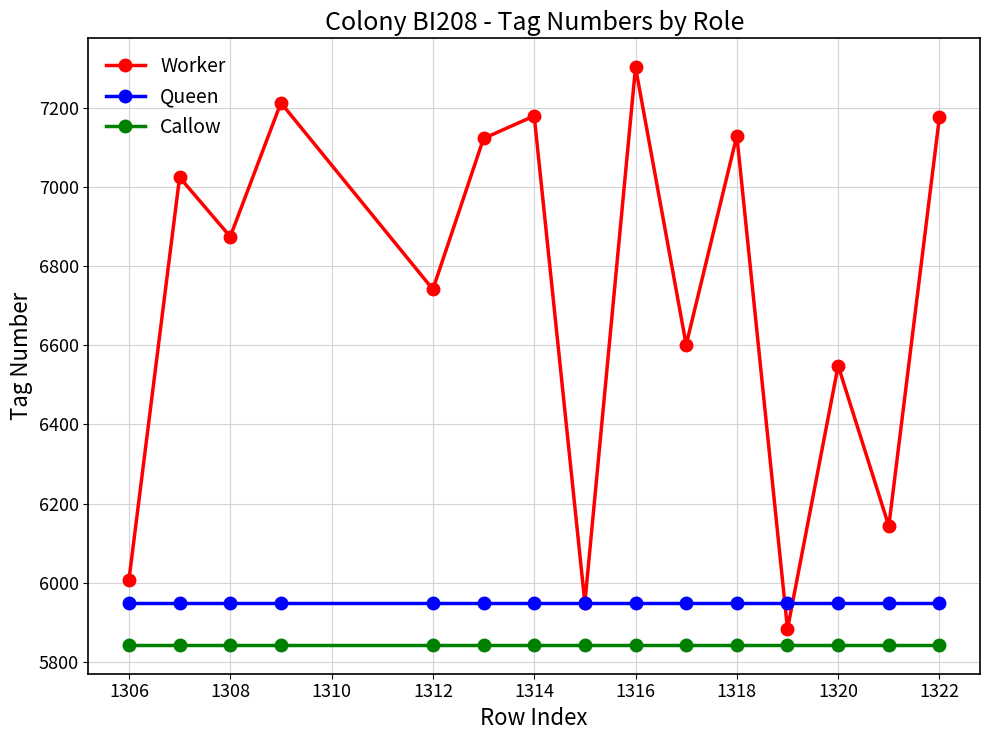

How many data points in Worker are less than 6874?

7